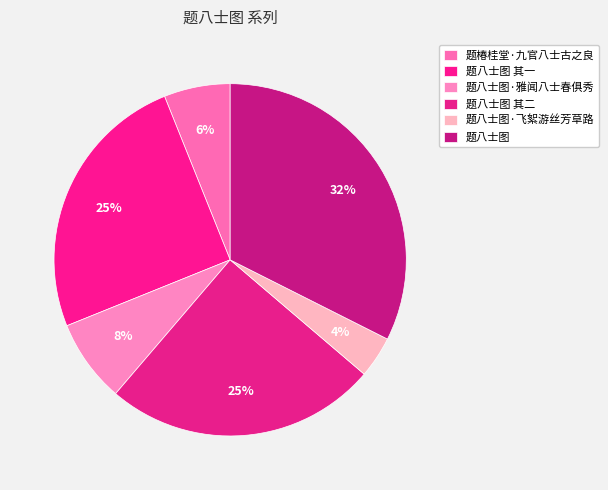

Between 题椿桂堂·九官八士古之良 and 题八士图 其二, which is larger?

题八士图 其二